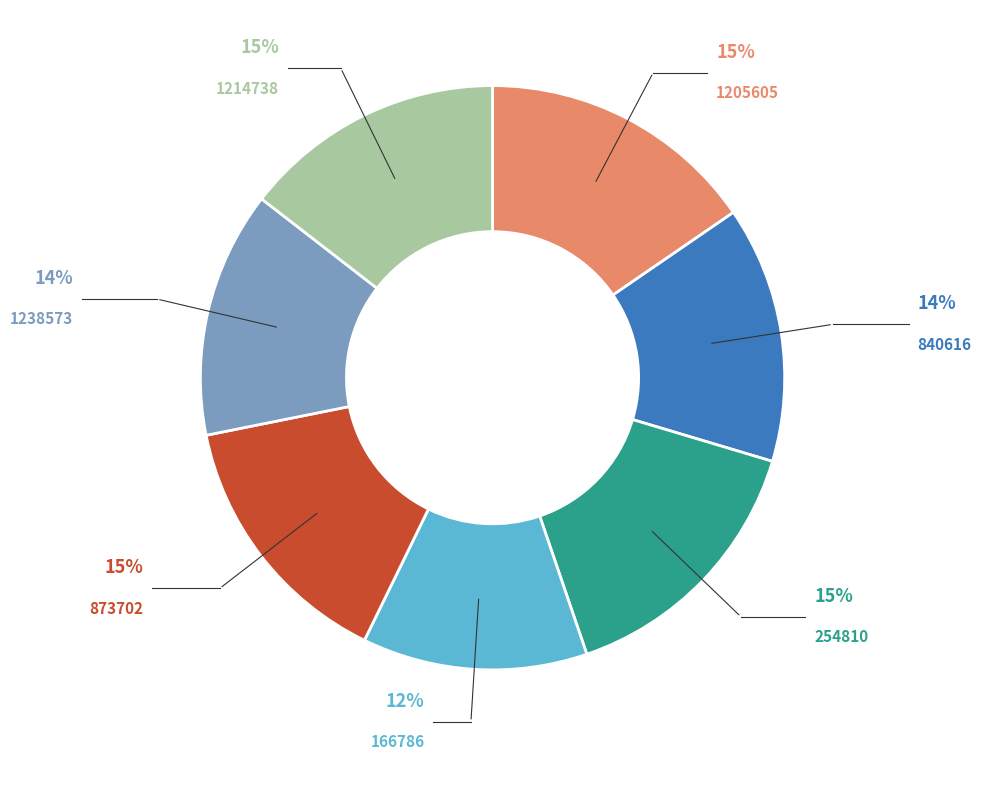

How many slices are in this pie chart?

7